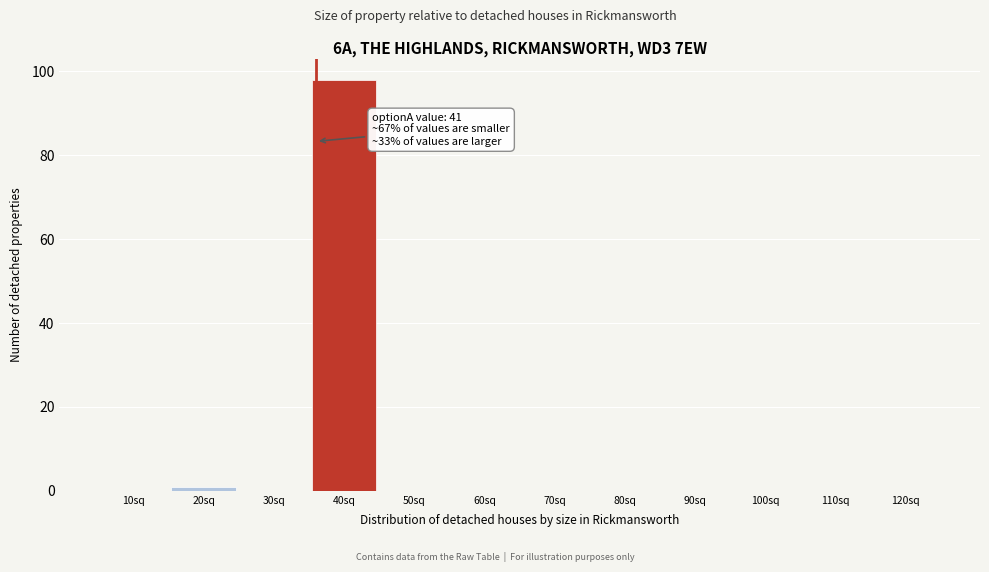

Reading left to right, transcribe all the data shown in this chart.

10sq=0	20sq=1	30sq=0	40sq=98	50sq=0	60sq=0	70sq=0	80sq=0	90sq=0	100sq=0	110sq=0	120sq=0